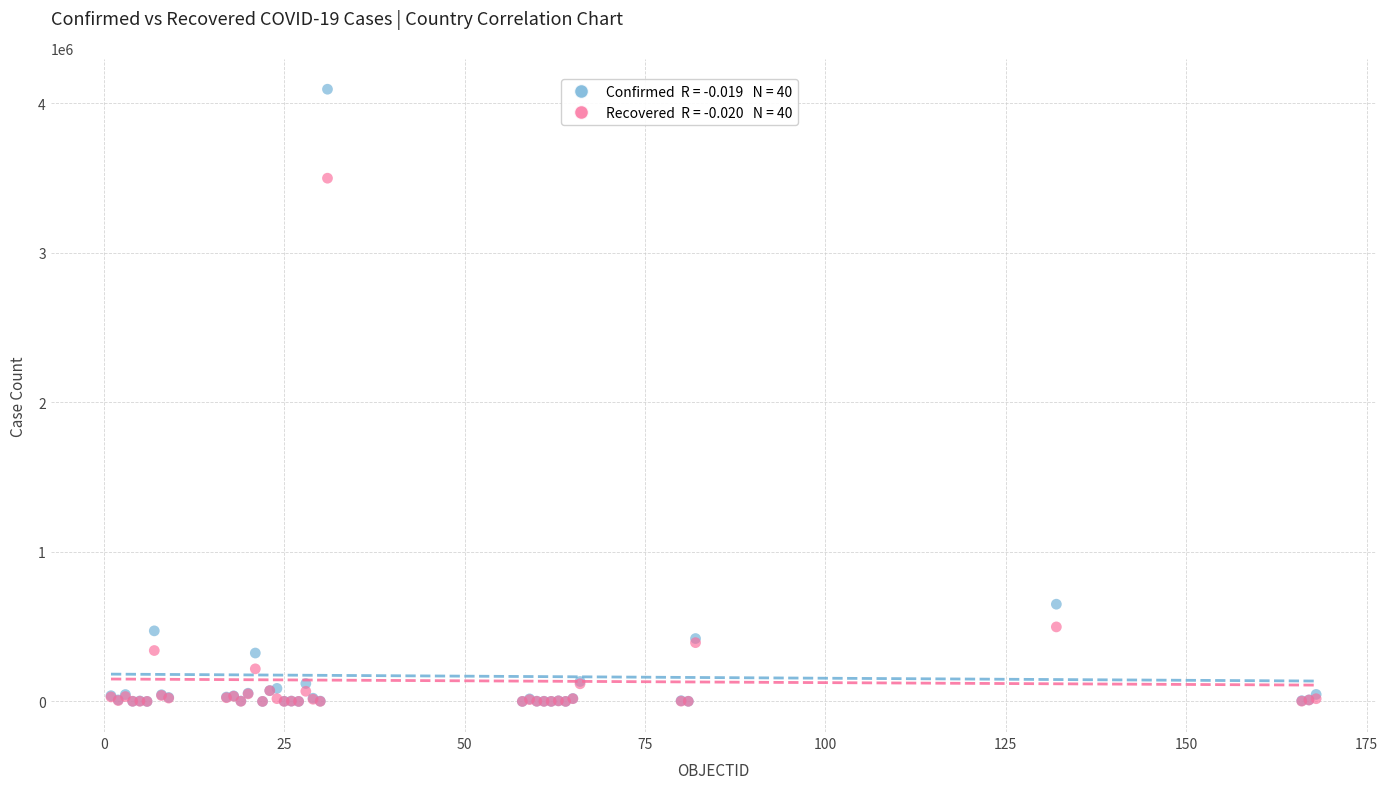

Across all series, what Y value is closest to 2046461?

650055